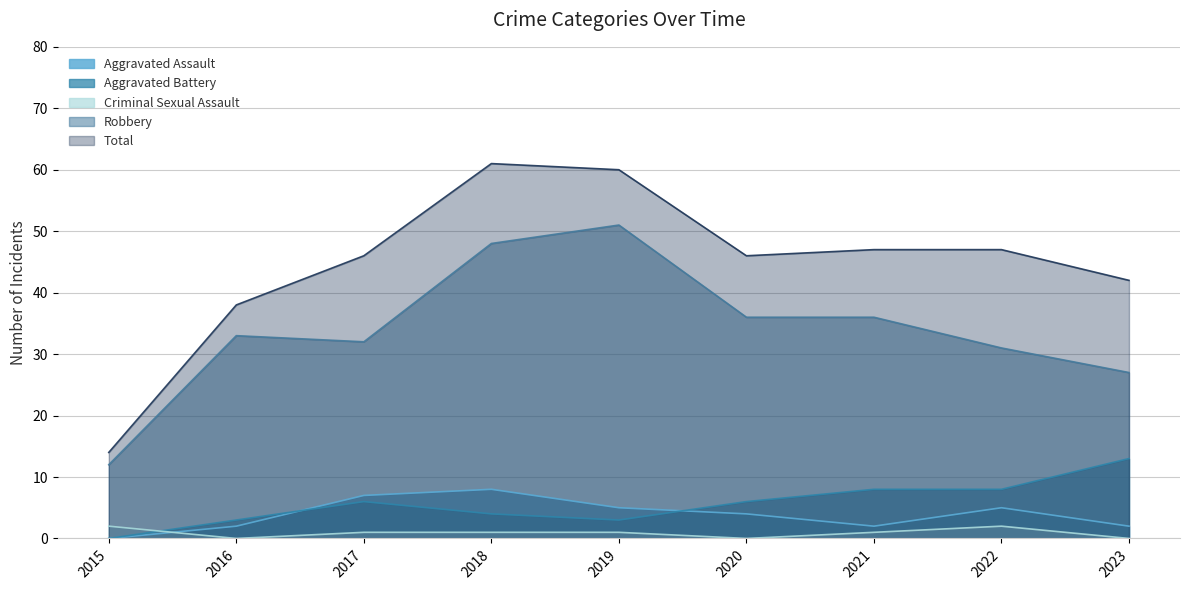

Which label corresponds to the smallest value in the chart?

2015